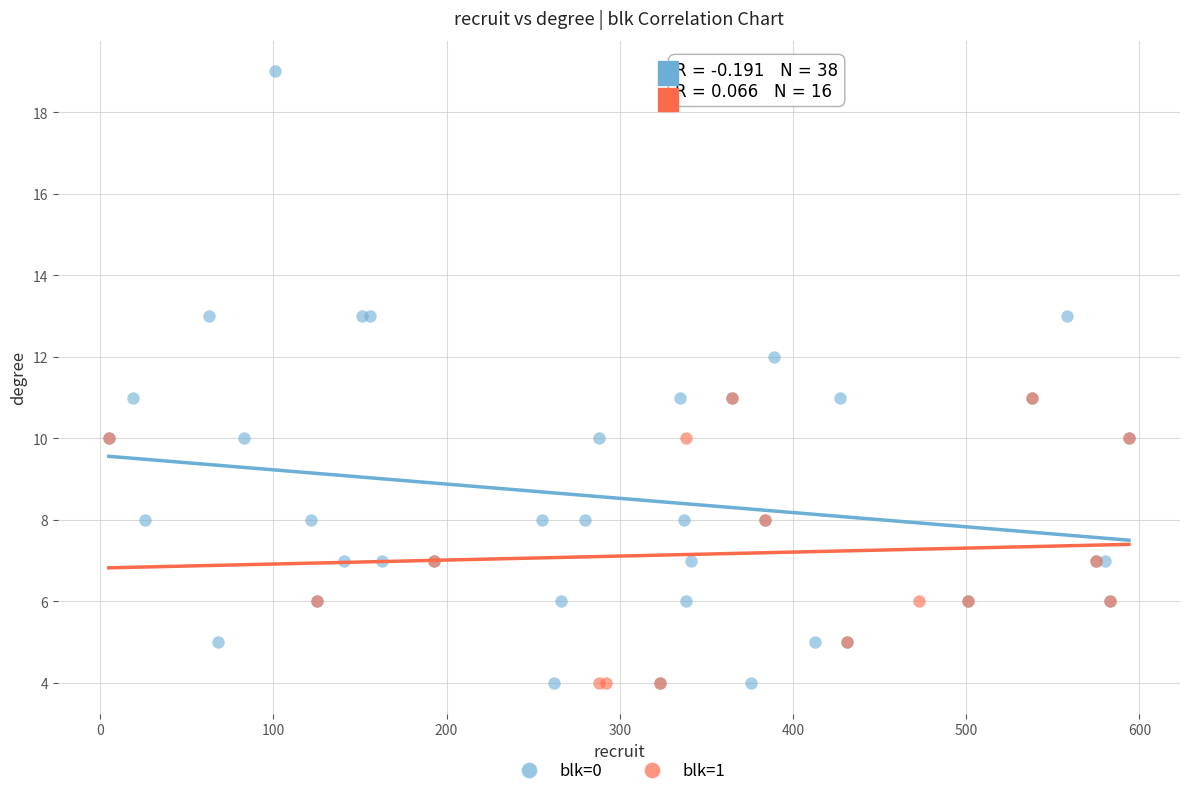

Which series reaches the maximum Y coordinate?

blk=0